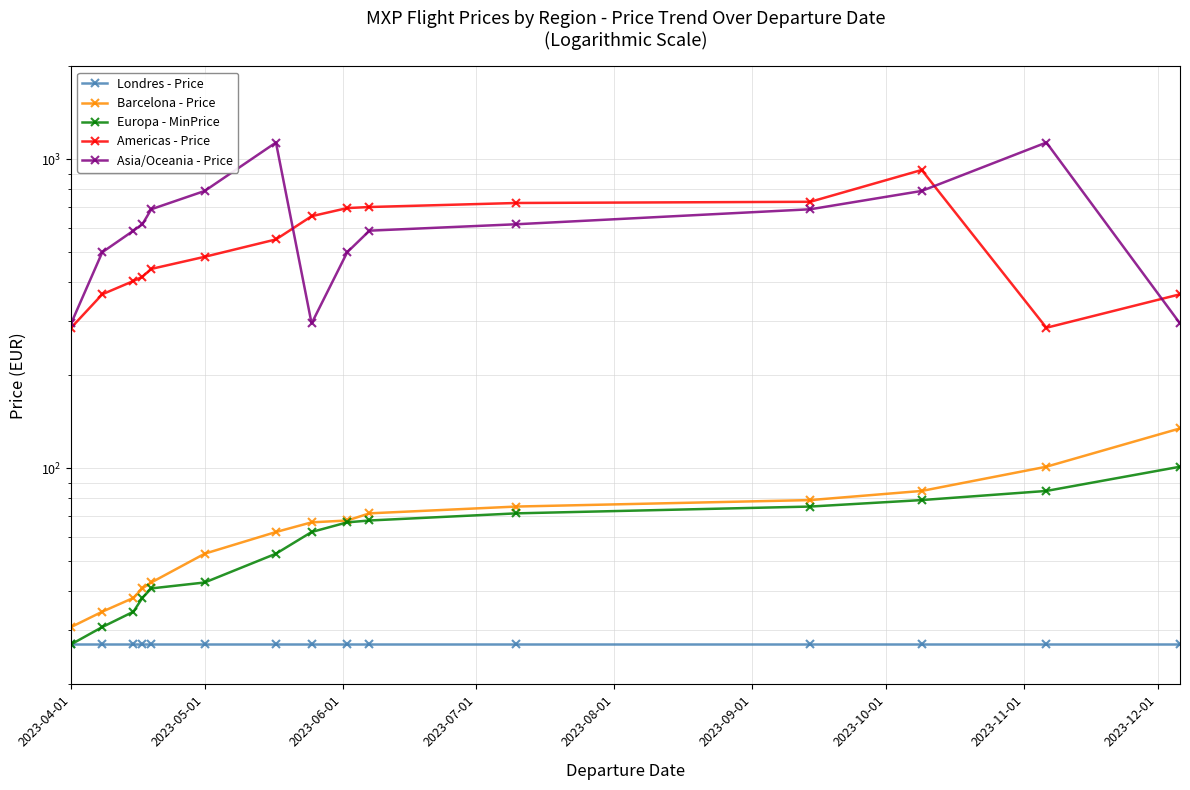

True or false: Americas - Price and Londres - Price intersect in this chart.

False